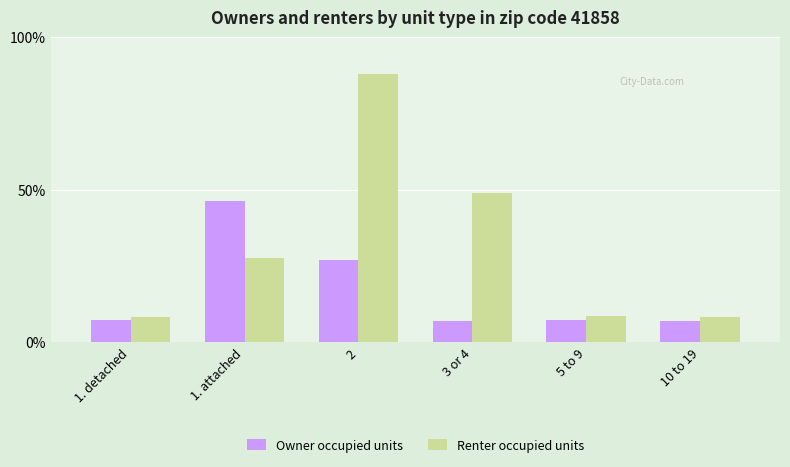

What is the label of the 5th bar from the right?

1. attached